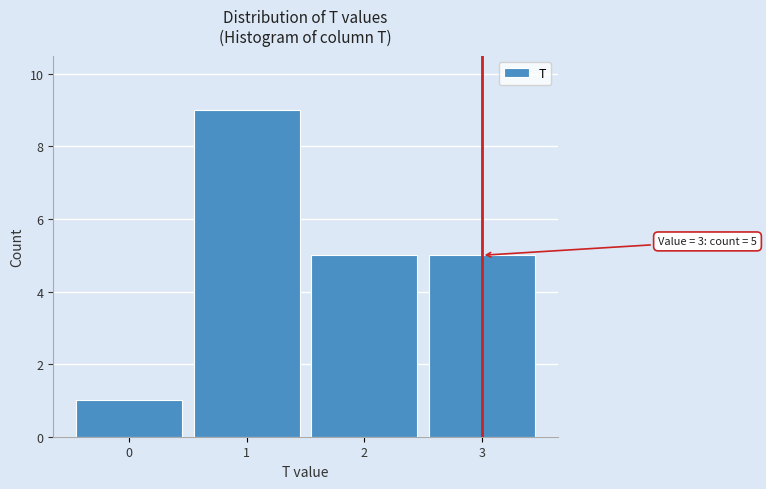

Reading left to right, extract all data points from this chart.

1	9	5	5